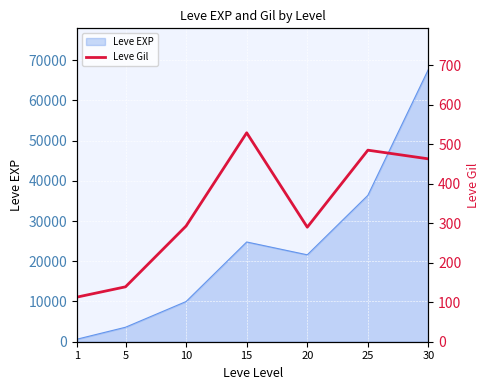

What is the highest value of the Leve EXP series?

67730